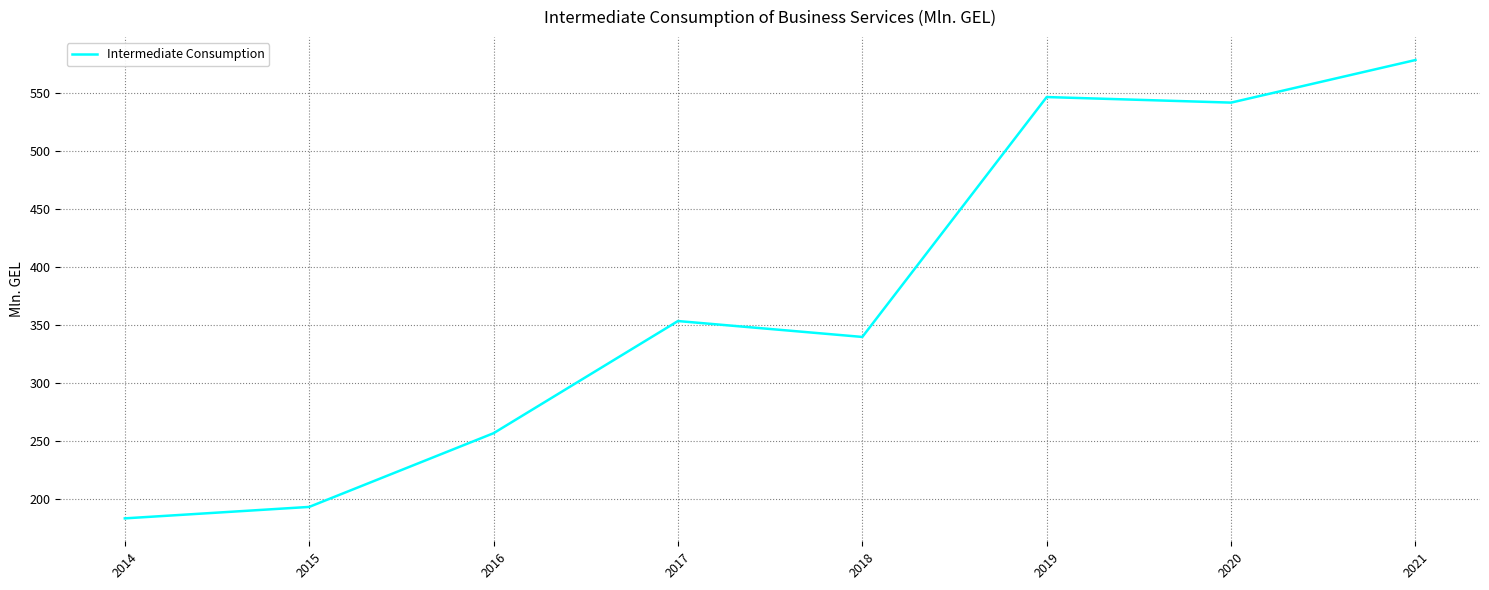

At which label does the data first exceed 353?

2017